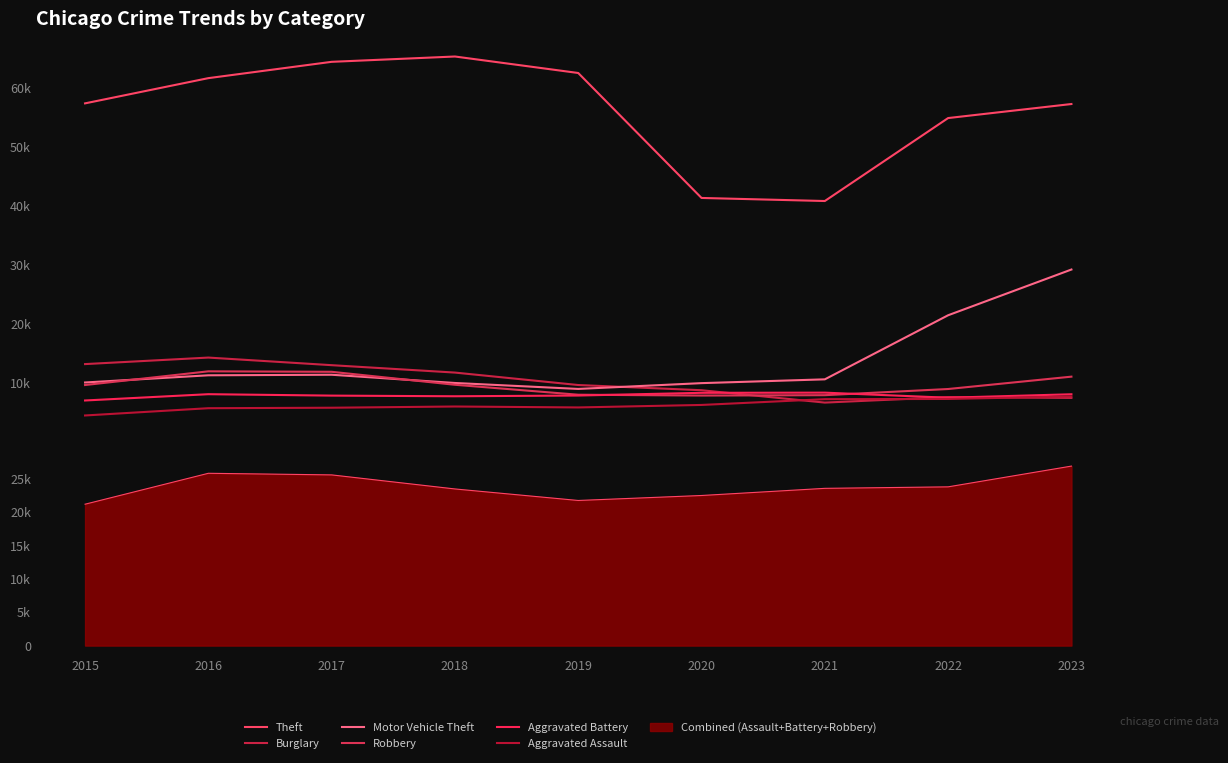

What is the difference between the maximum and second lowest values in the Motor Vehicle Theft series?

19244